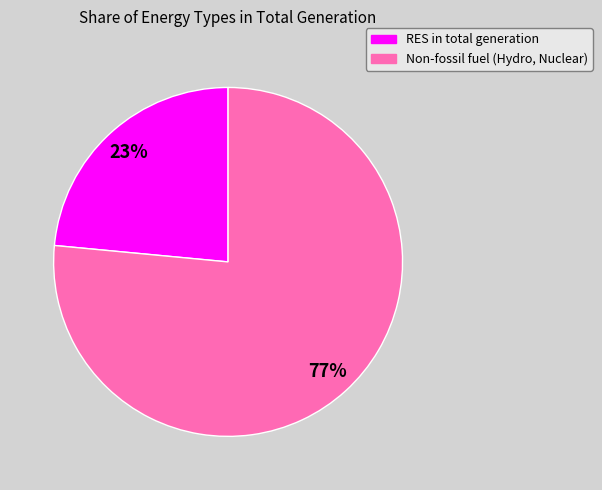

Is there any slice that represents more than half of the pie?

Yes